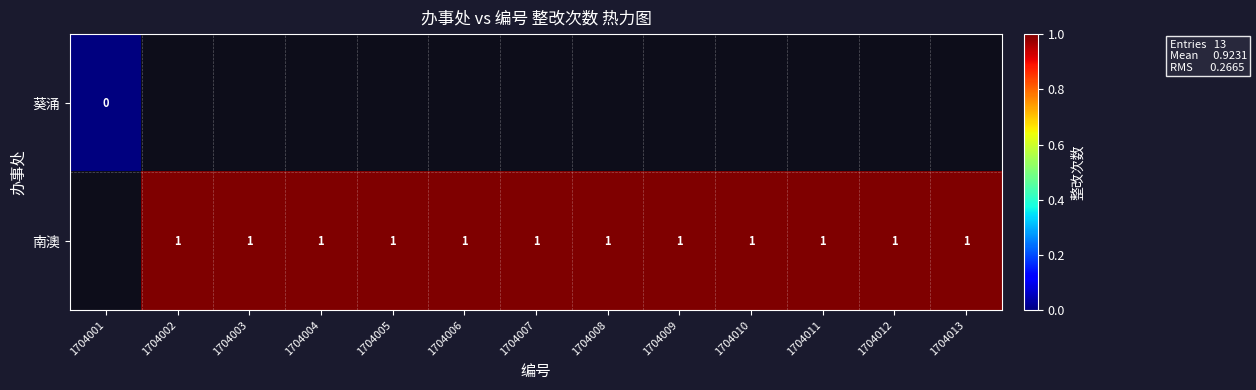

The 南澳 series shows 2 at 1704004. True or false?

False